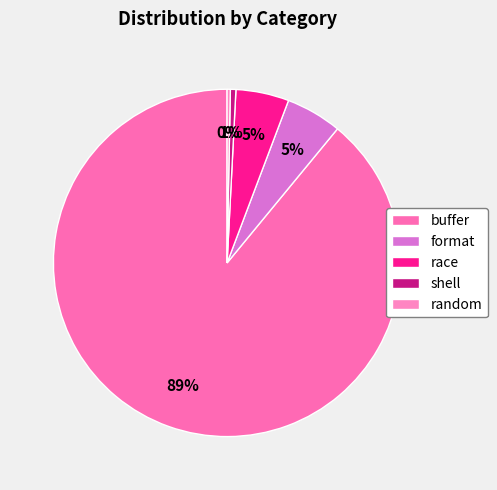

What is the change in value from buffer to format?

-2783